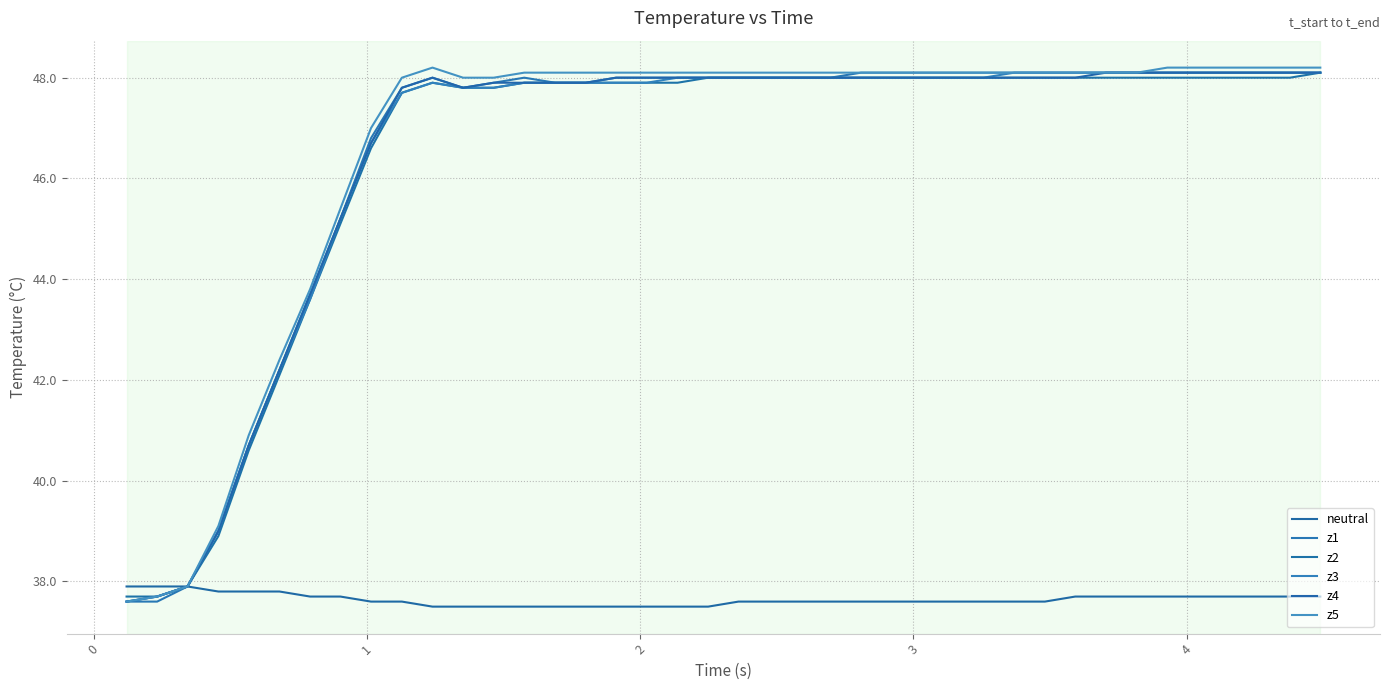

At how many categories does at least one series exceed 45?

33